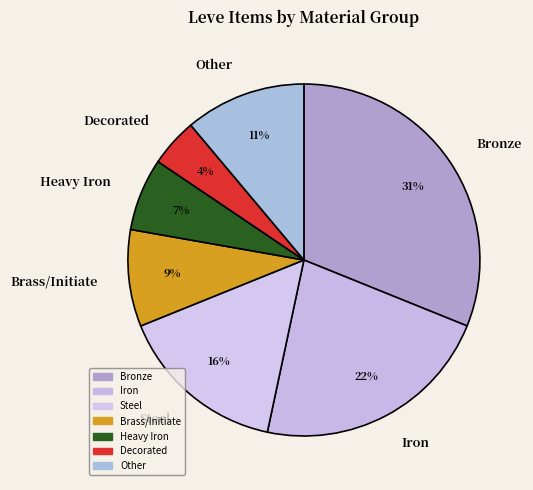

Combined, do Bronze and Steel account for over 50%?

No